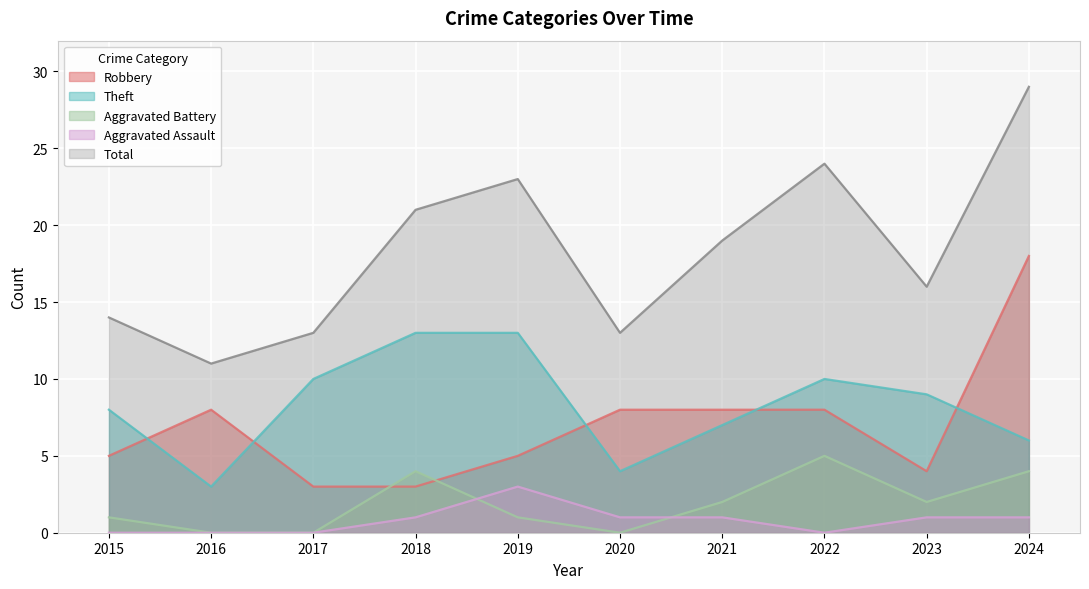

What is the difference between the second highest and second lowest values in the Aggravated Assault series?

1